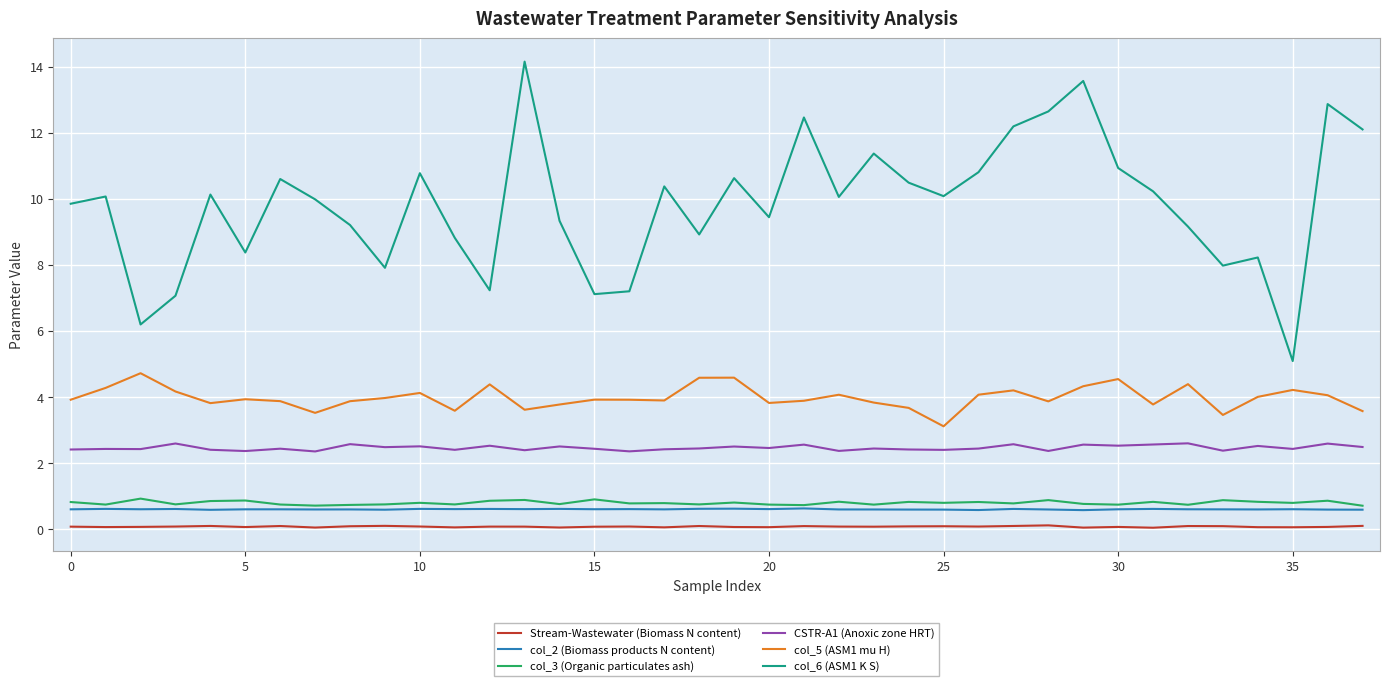

True or false: Stream-Wastewater (Biomass N content) and col_5 (ASM1 mu H) cross at least once.

False